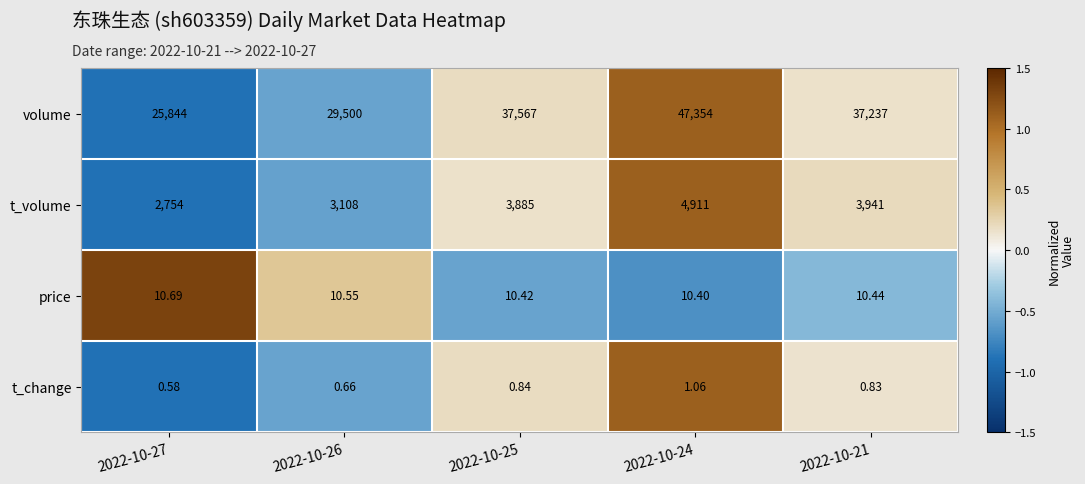

Which series changed the most between 2022-10-26 and 2022-10-25?

volume